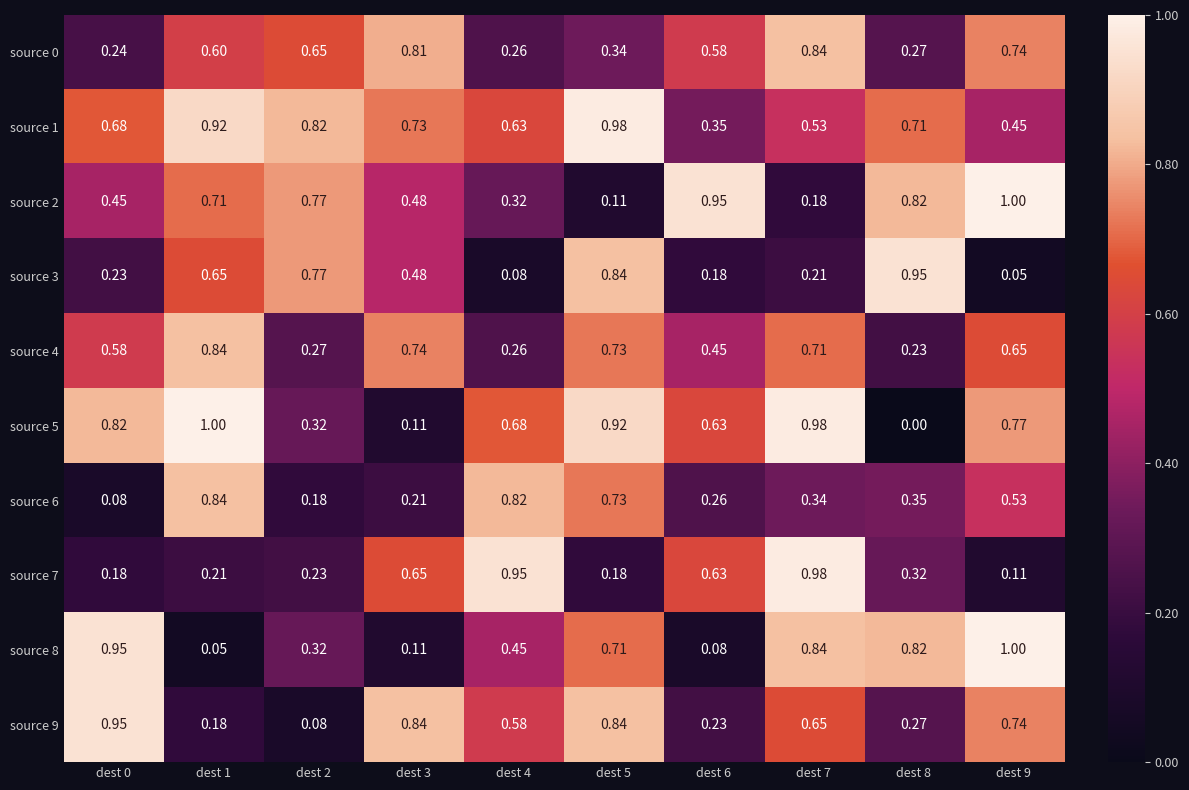

Which series changed the most between dest 4 and dest 6?

source 2